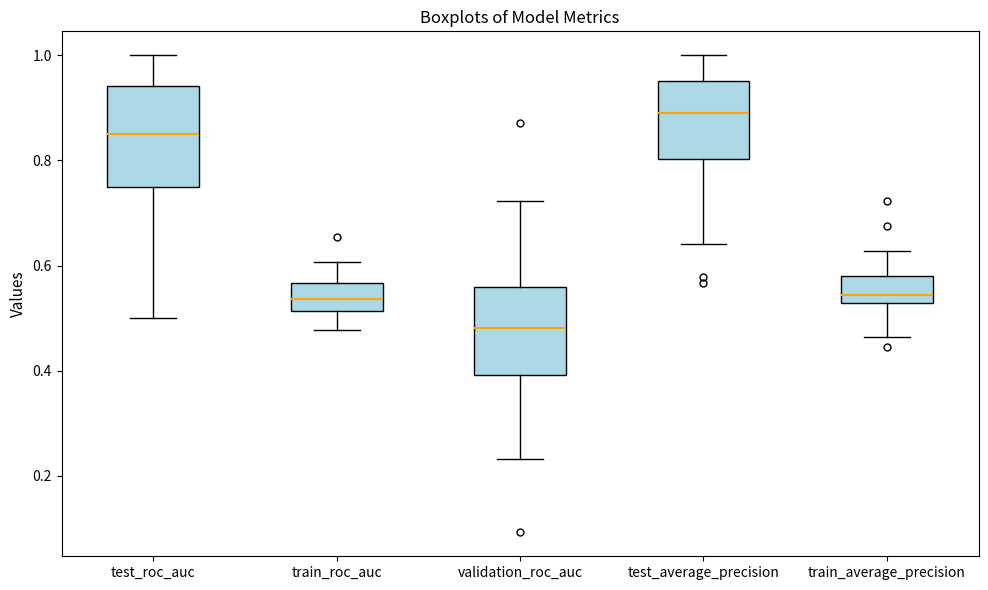

Reading left to right, read every box against the y-axis: the position of its median line, the range the box covers, and the ends of its whiskers. The values are not printed on the chart, so give them approximately, as read against the axis.

test_roc_auc: median 0.86, box 0.76 to 0.94, whiskers 0.50 to 1.00
train_roc_auc: median 0.54, box 0.52 to 0.56, whiskers 0.48 to 0.60
validation_roc_auc: median 0.48, box 0.40 to 0.56, whiskers 0.24 to 0.72
test_average_precision: median 0.90, box 0.80 to 0.96, whiskers 0.64 to 1.00
train_average_precision: median 0.54, box 0.52 to 0.58, whiskers 0.46 to 0.62